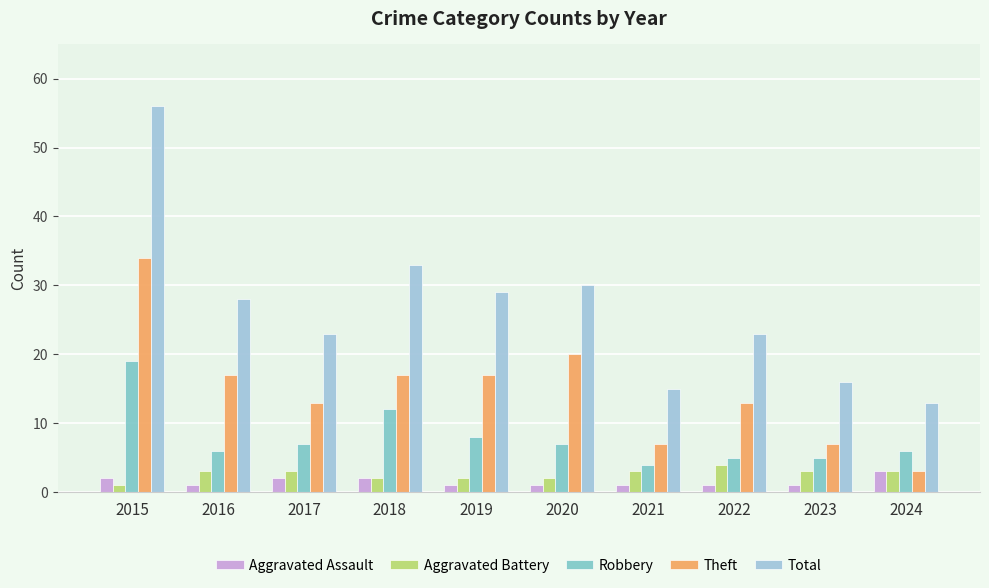

Reading left to right, list all the values displayed in this chart.

Aggravated Assault: 2	1	2	2	1	1	1	1	1	3
Aggravated Battery: 1	3	3	2	2	2	3	4	3	3
Robbery: 19	6	7	12	8	7	4	5	5	6
Theft: 34	17	13	17	17	20	7	13	7	3
Total: 56	28	23	33	29	30	15	23	16	13